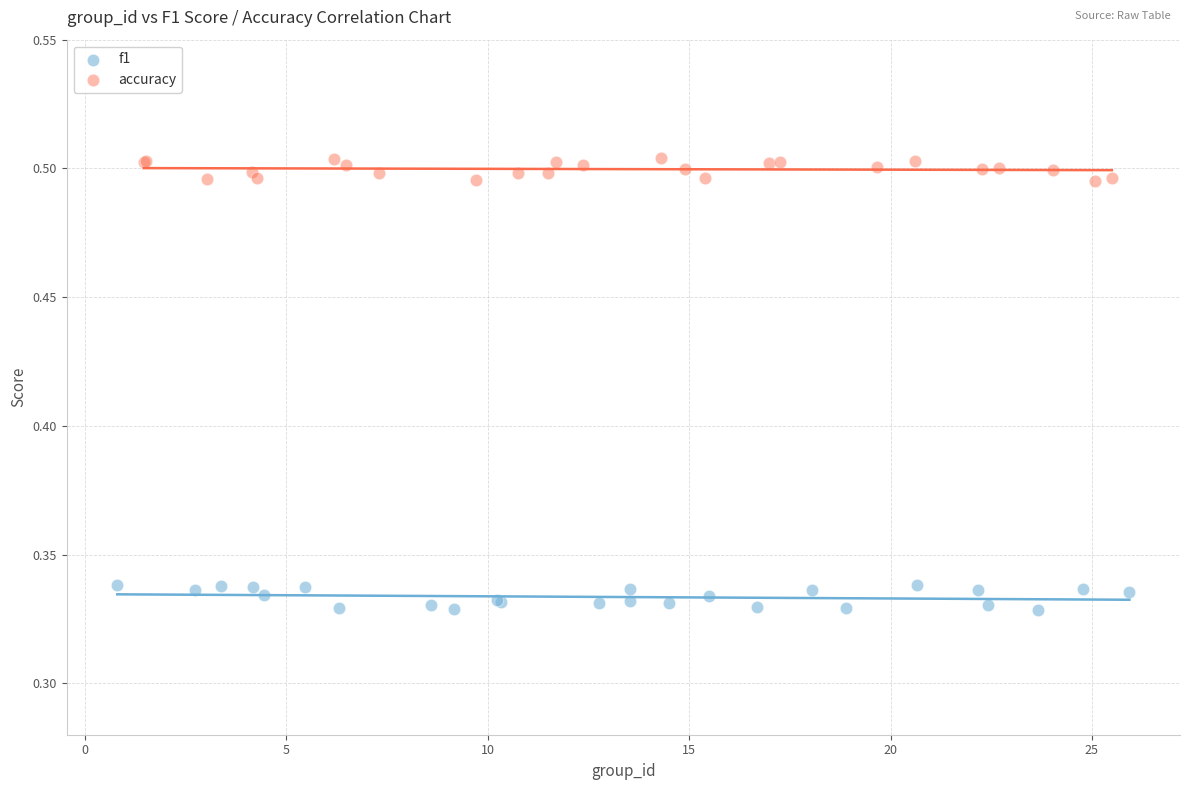

What are all the series names shown in the legend?

f1, accuracy